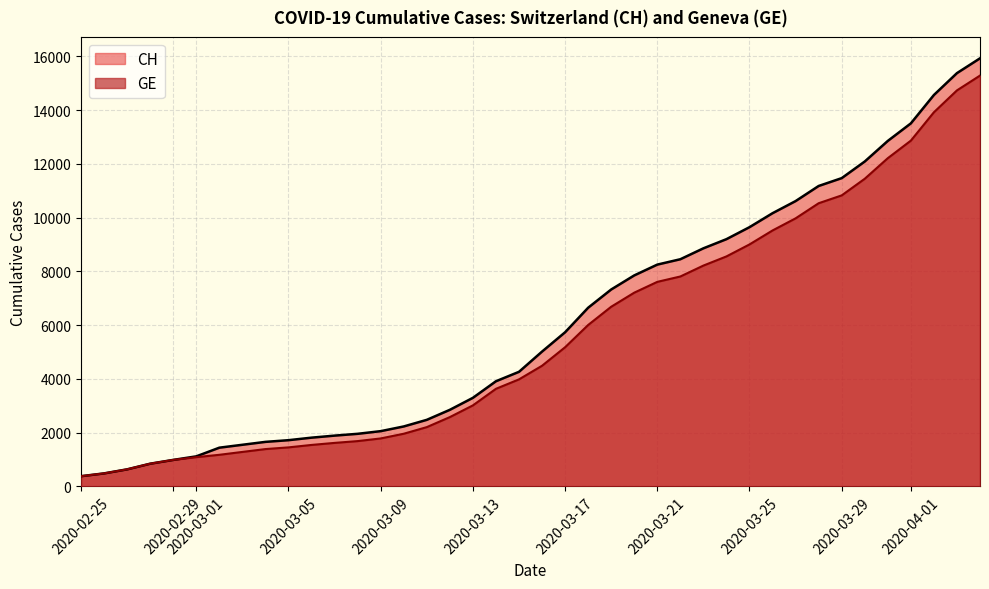

What is the minimum value for CH?

375